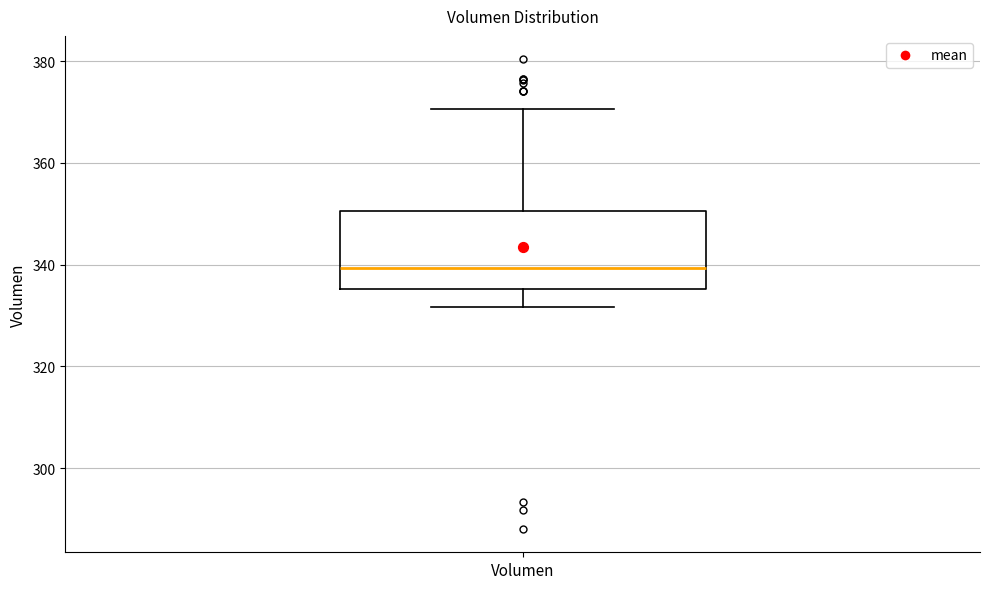

Read this box plot against the y-axis: the position of the median line, the range covered by the box, and the ends of both whiskers. The values are not printed on the chart, so give them approximately, as read against the axis.

median 340, box 336 to 350, whiskers 332 to 370